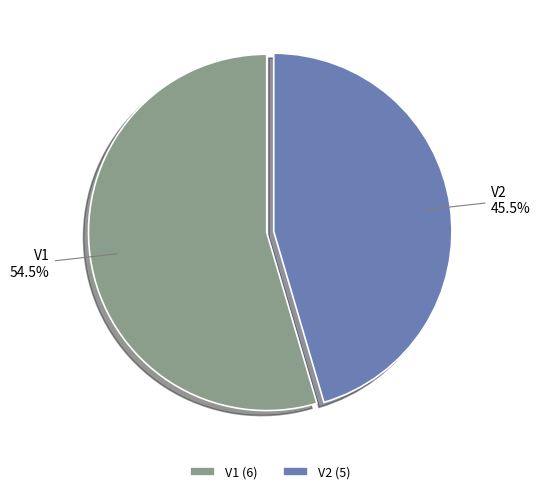

Does any single category account for the majority?

Yes